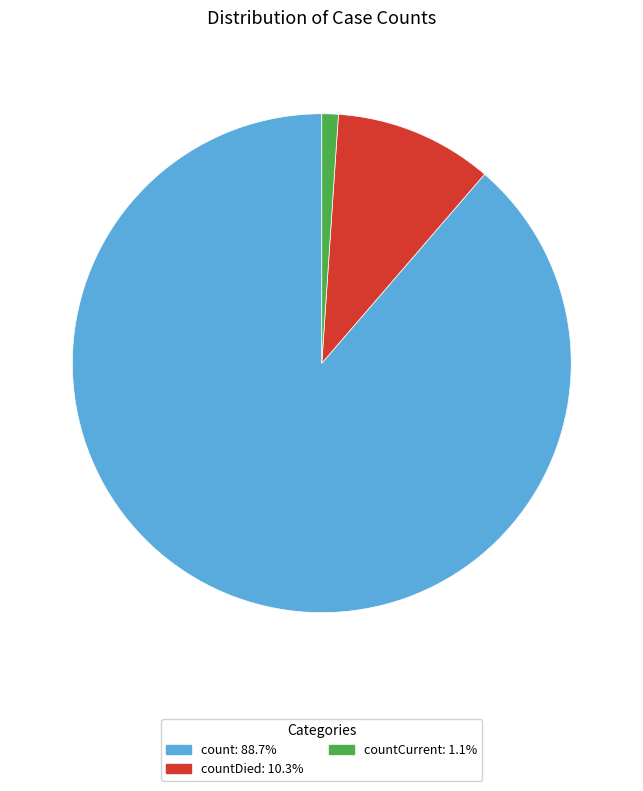

Is there a majority slice in this chart?

Yes